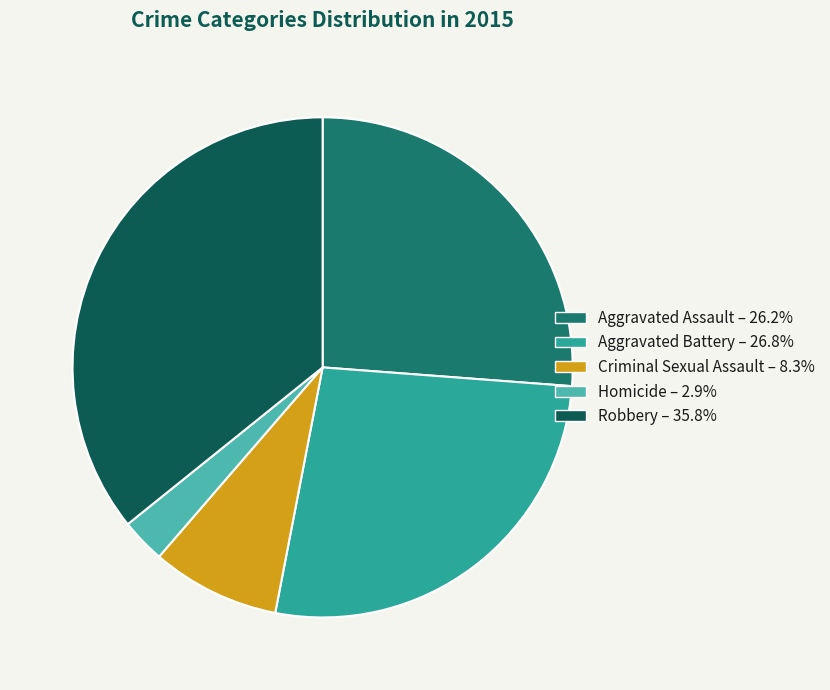

Is there a majority slice in this chart?

No